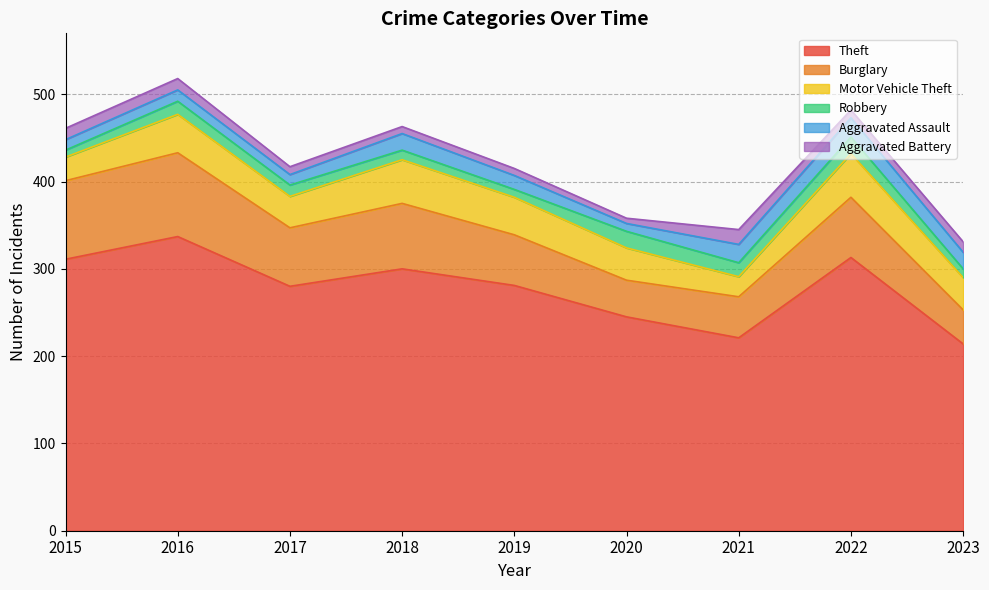

Rank the categories by Motor Vehicle Theft value from lowest to highest.

2021, 2015, 2017, 2020, 2023, 2019, 2016, 2018, 2022